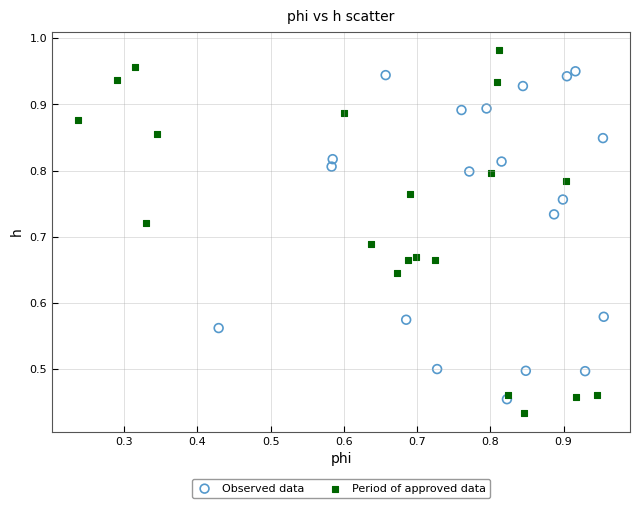

Which series has the largest Y range (max minus min)?

Period of approved data